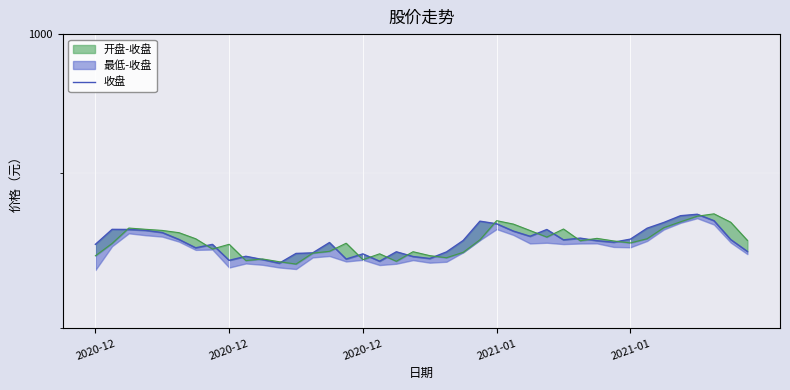

How many data points are above 855?

20